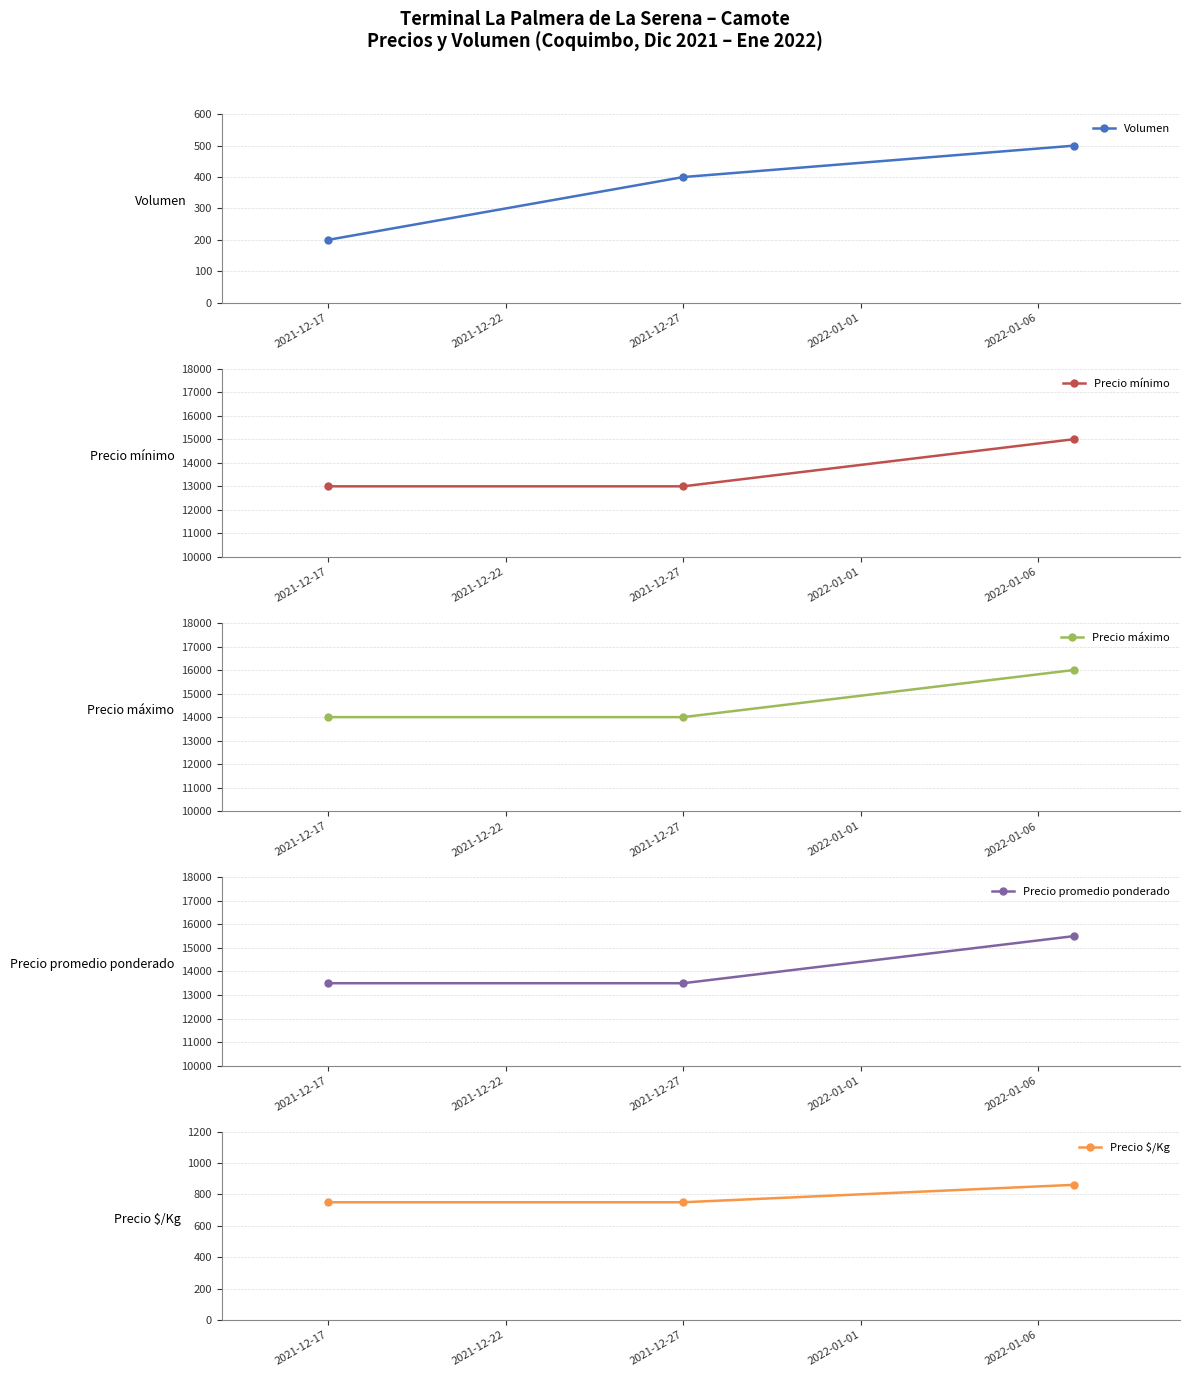

What is the difference between the maximum and second lowest values in the Precio máximo series?

2000